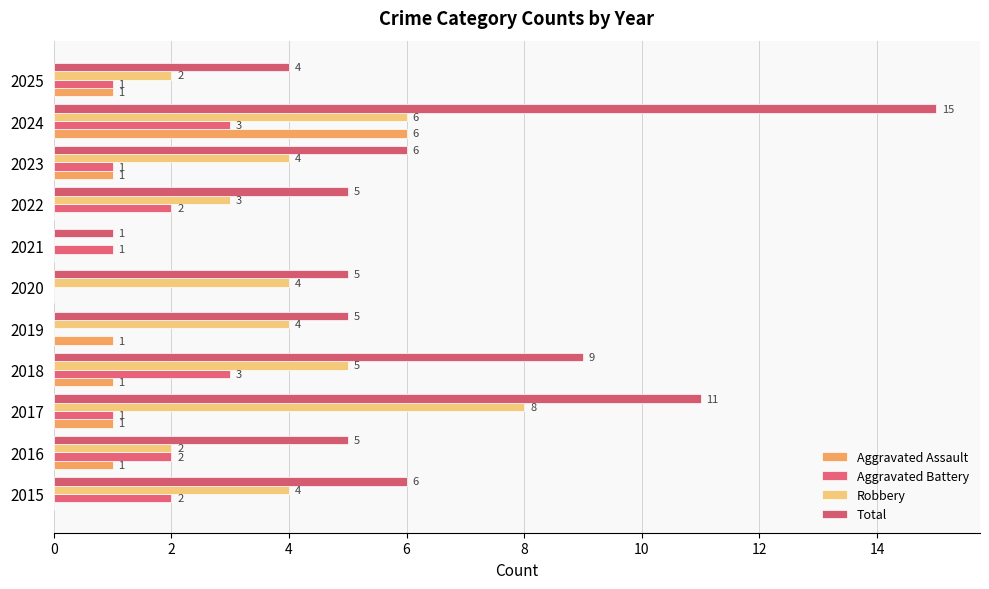

How many positive values does the Aggravated Battery series have?

9